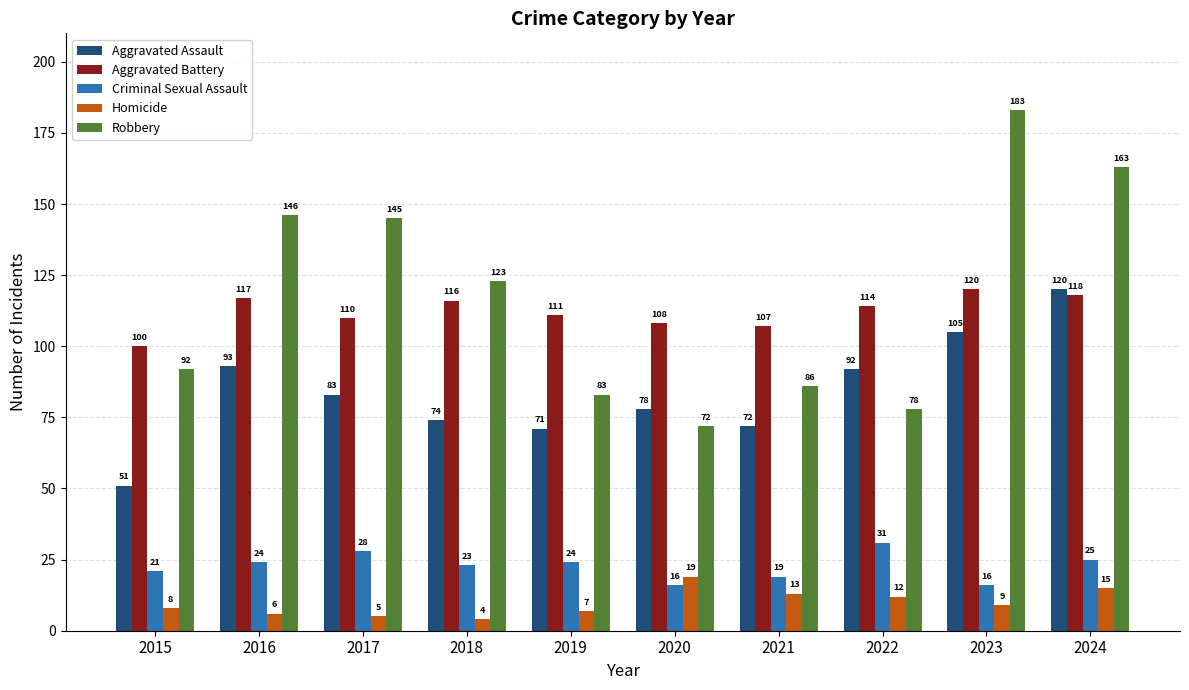

Read the Aggravated Battery value at 2021.

107